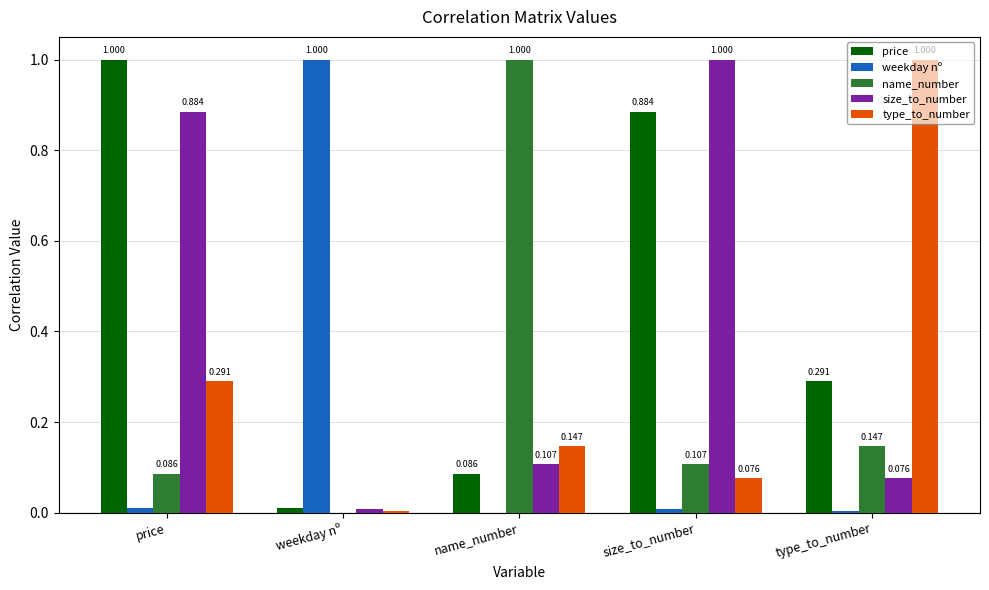

Where is type_to_number nearest to the value 0?

weekday nº